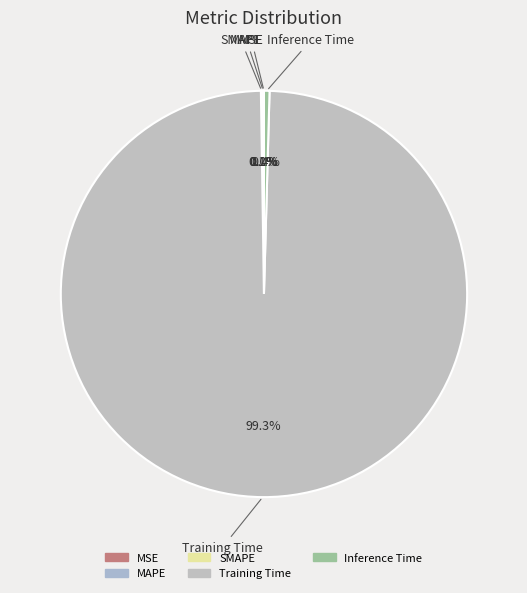

The Inference Time slice represents 0% of the pie. True or false?

True